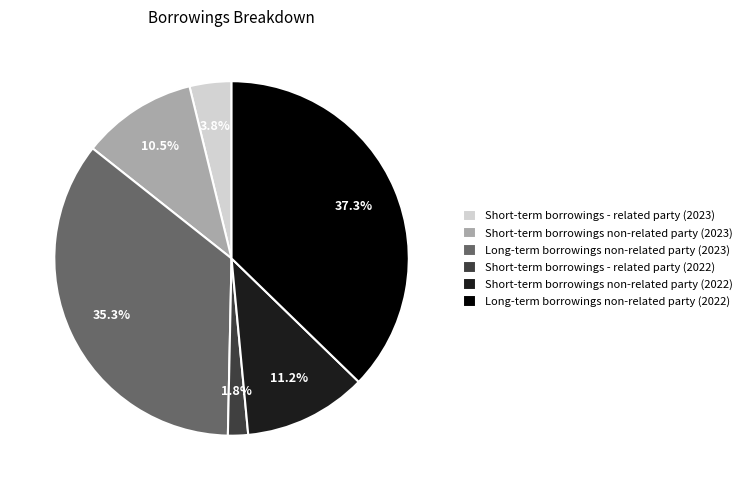

How many segments does this pie chart have?

6